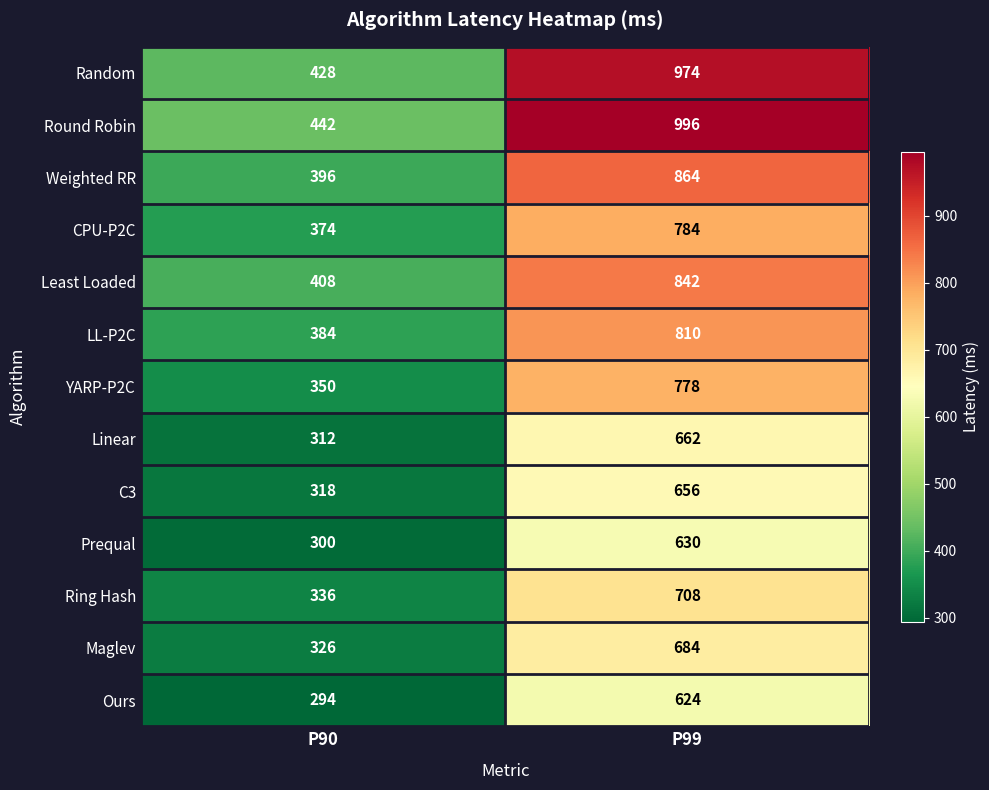

Which label corresponds to the largest value in the chart?

P99